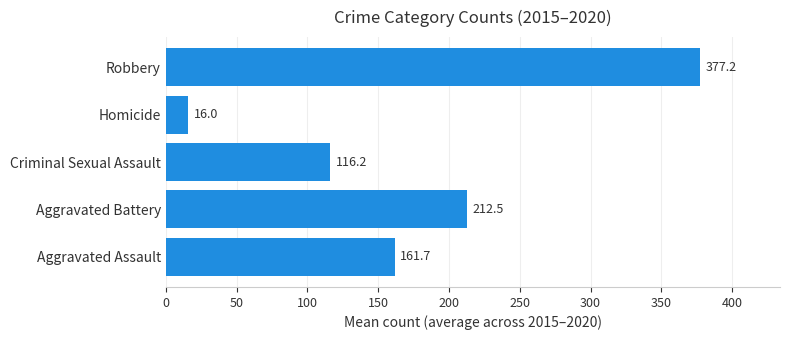

At which label is the value closest to 196?

Aggravated Battery